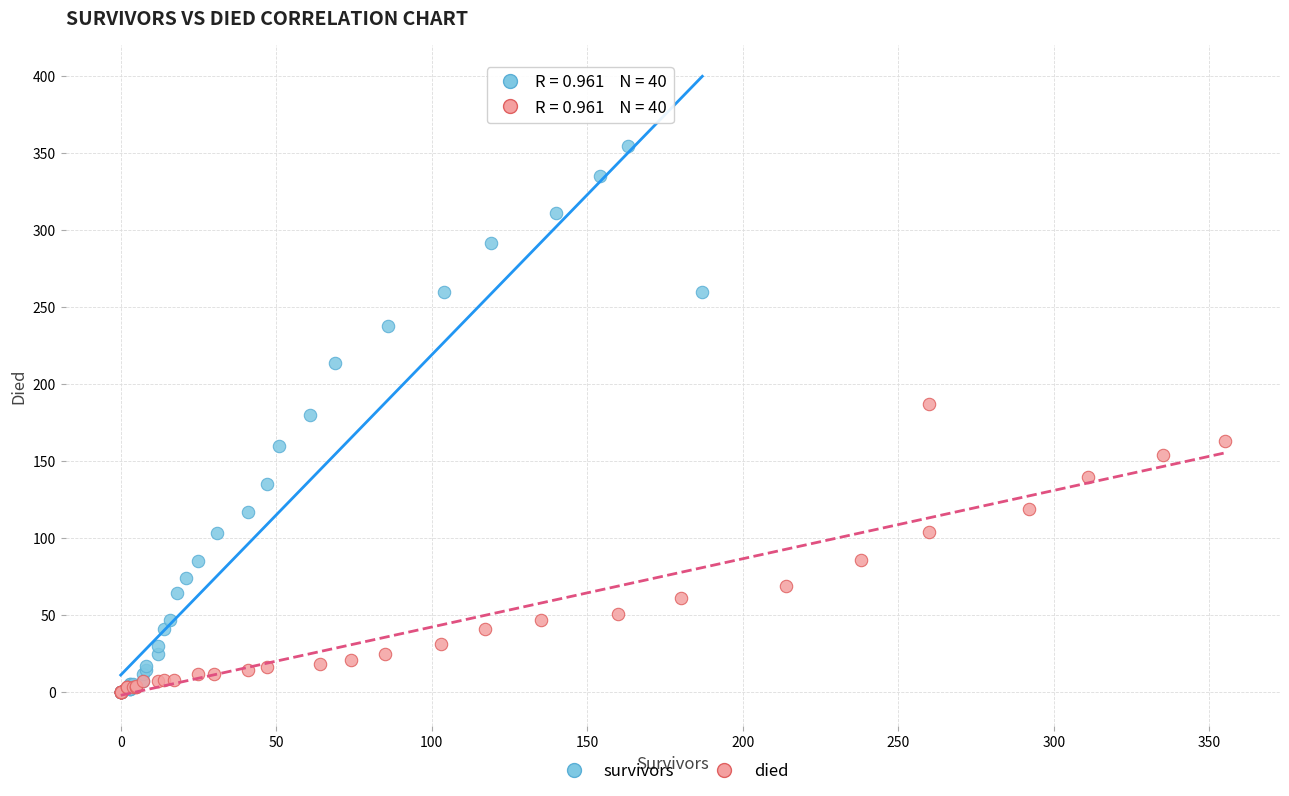

What are all the series names shown in the legend?

survivors, died